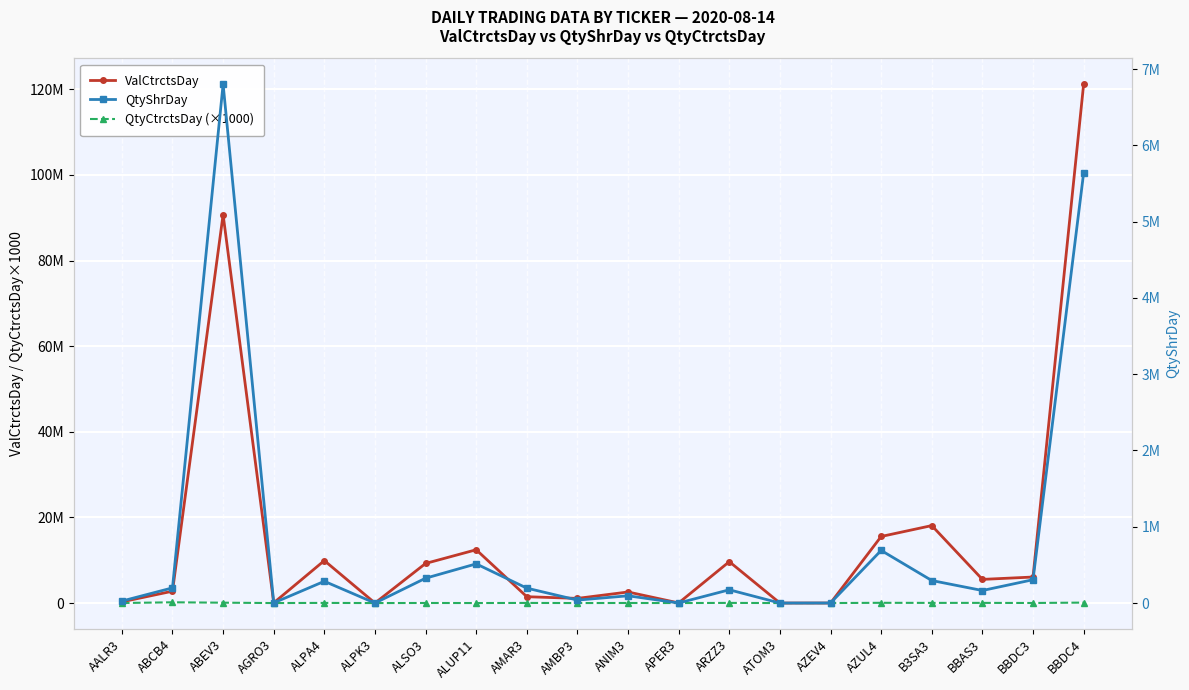

The ValCtrctsDay series shows 91239 at AGRO3. True or false?

False